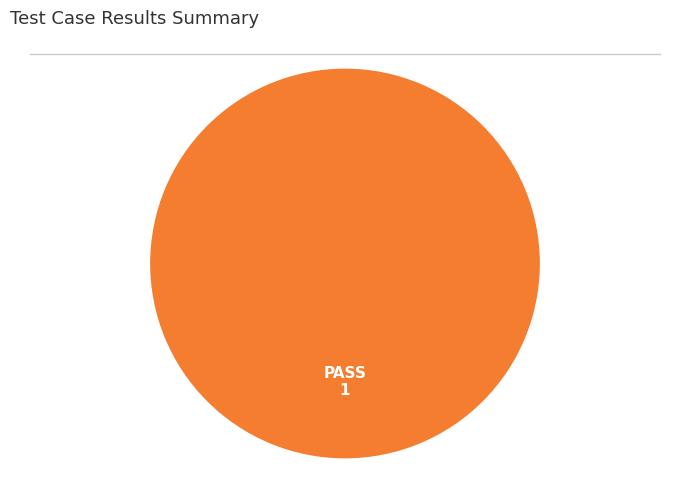

Is there a majority slice in this chart?

Yes